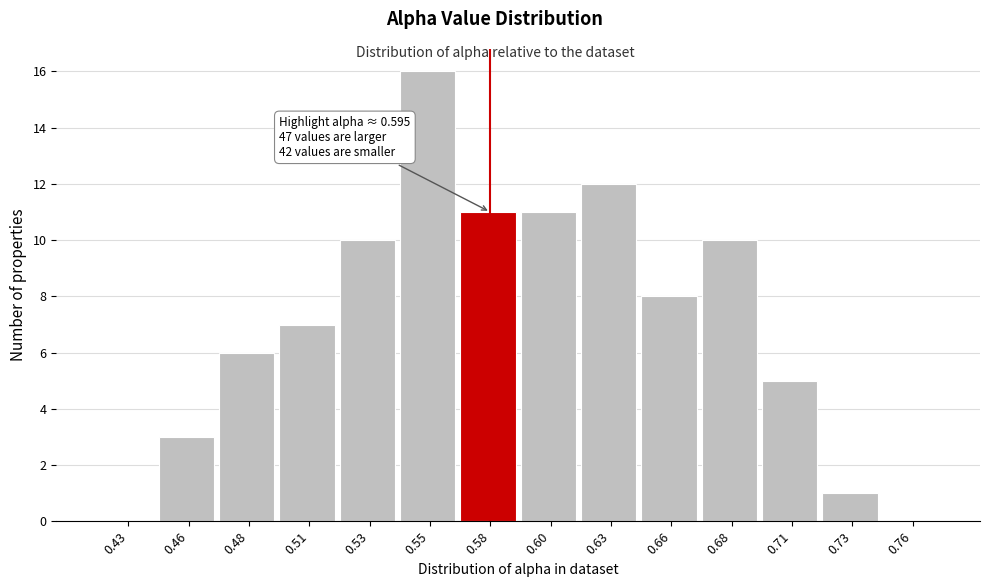

Reading left to right, list all the values displayed in this chart.

0.43=0	0.46=3	0.48=6	0.51=7	0.53=10	0.55=16	0.58=11	0.60=11	0.63=12	0.66=8	0.68=10	0.71=5	0.73=1	0.76=0